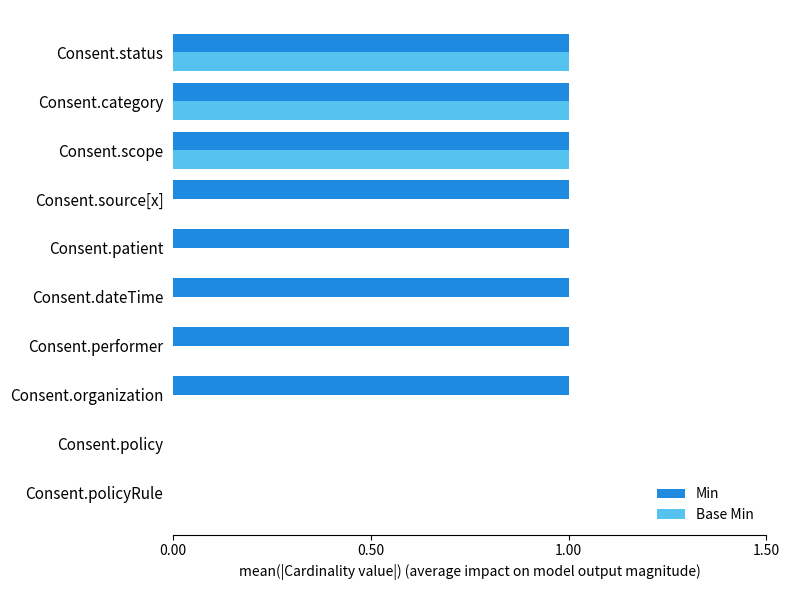

What is the maximum value shown in the chart?

1